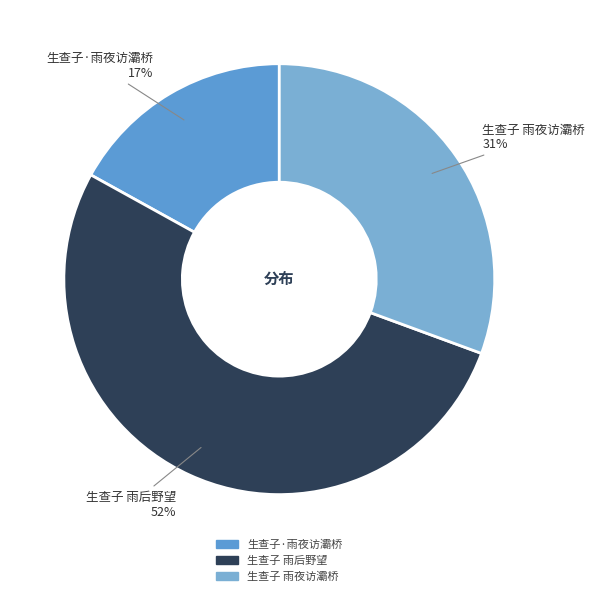

What percentage is the 生查子·雨夜访灞桥 slice, to the nearest percent?

17%